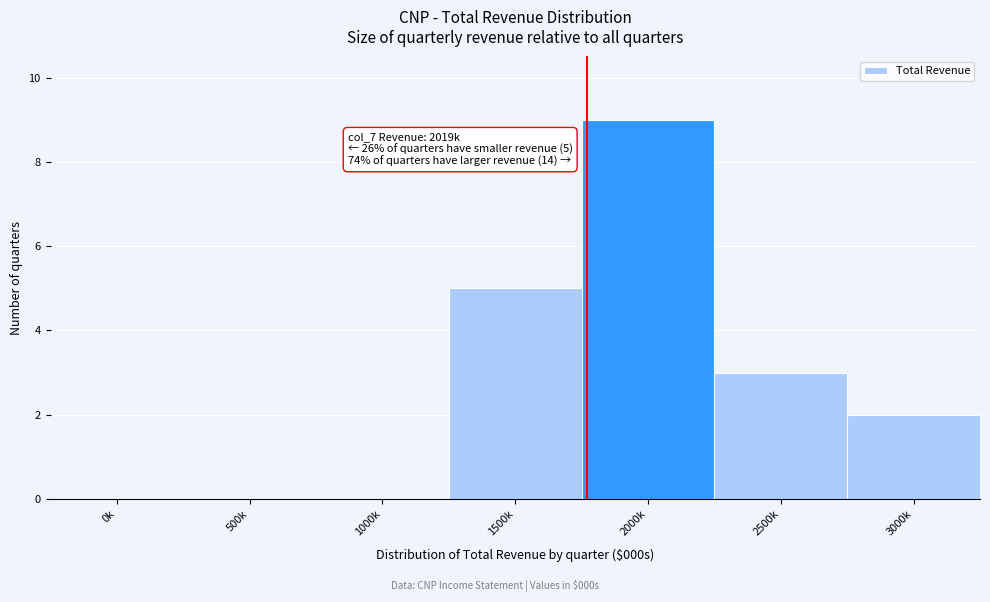

Reading left to right, extract all data points from this chart.

0k=0	500k=0	1000k=0	1500k=5	2000k=9	2500k=3	3000k=2